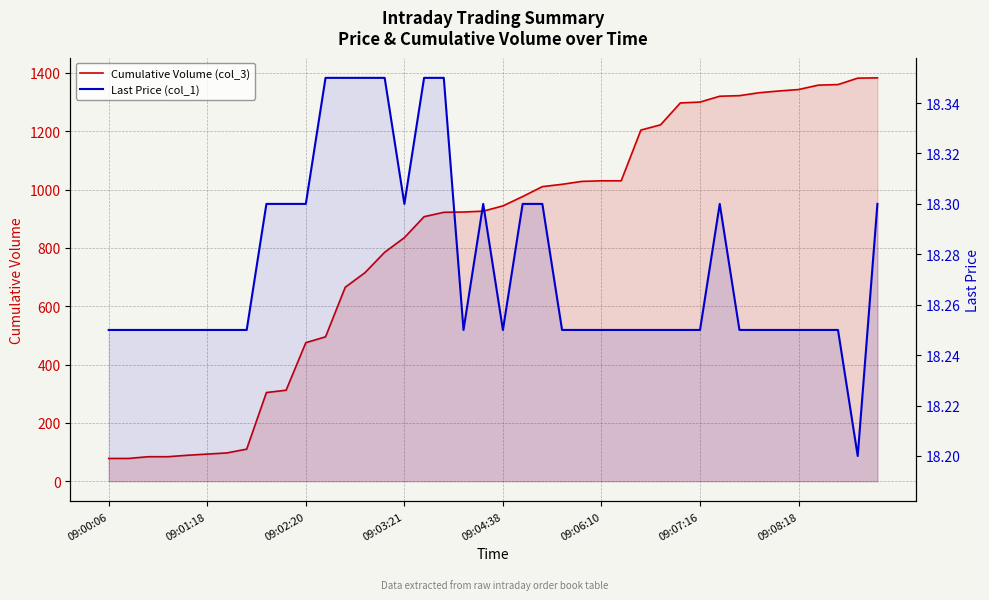

True or false: Last Price (col_1) and Cumulative Volume (col_3) cross at least once.

False